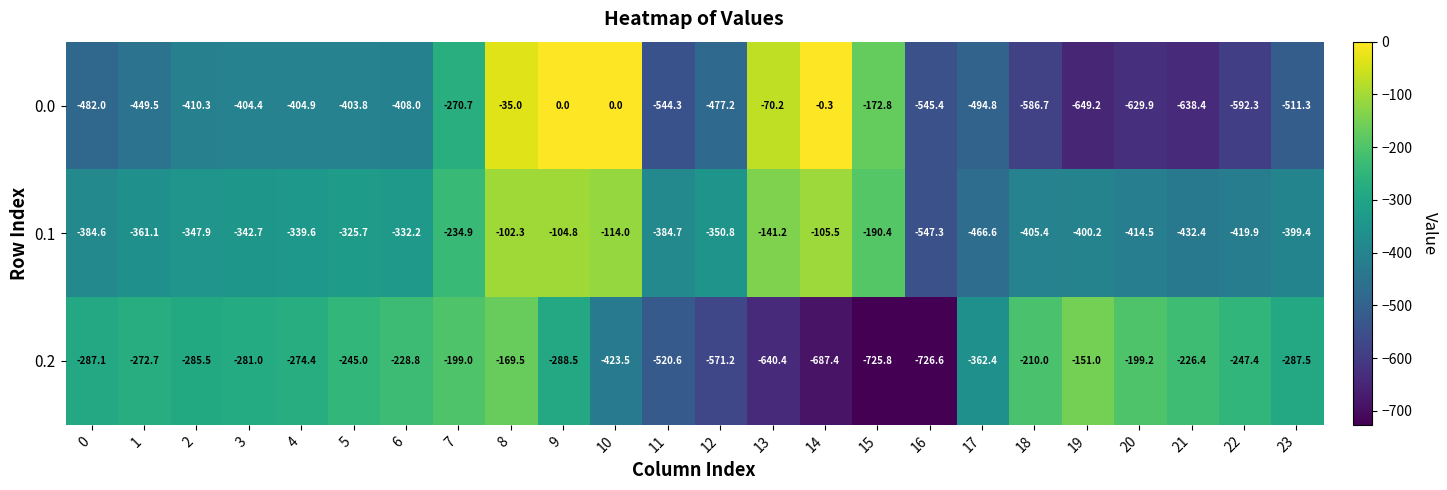

How many distinct data groups are displayed?

3